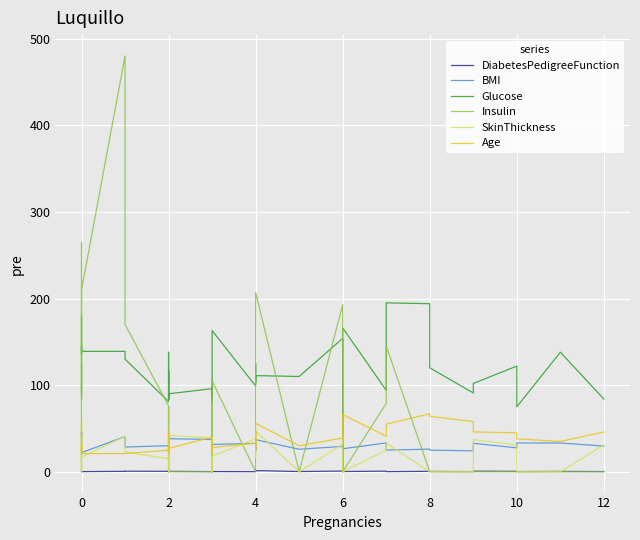

True or false: DiabetesPedigreeFunction and Insulin intersect in this chart.

True